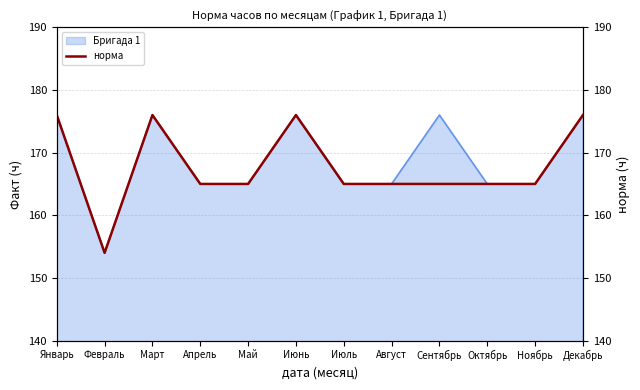

What is the approximate value at Май?

165